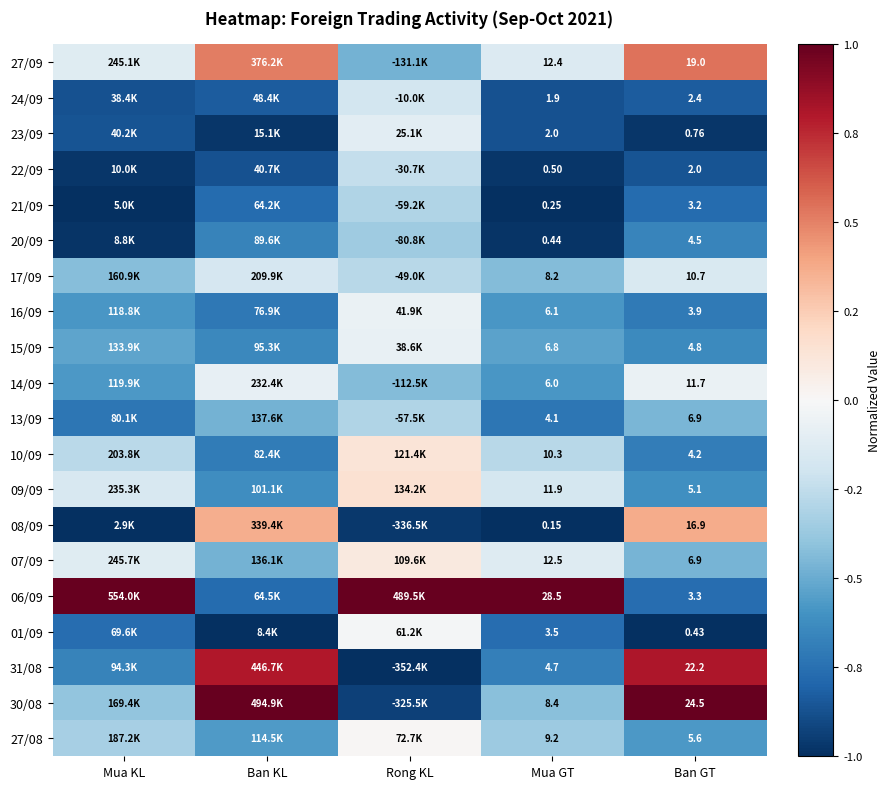

At how many categories does at least one series exceed 0?

5